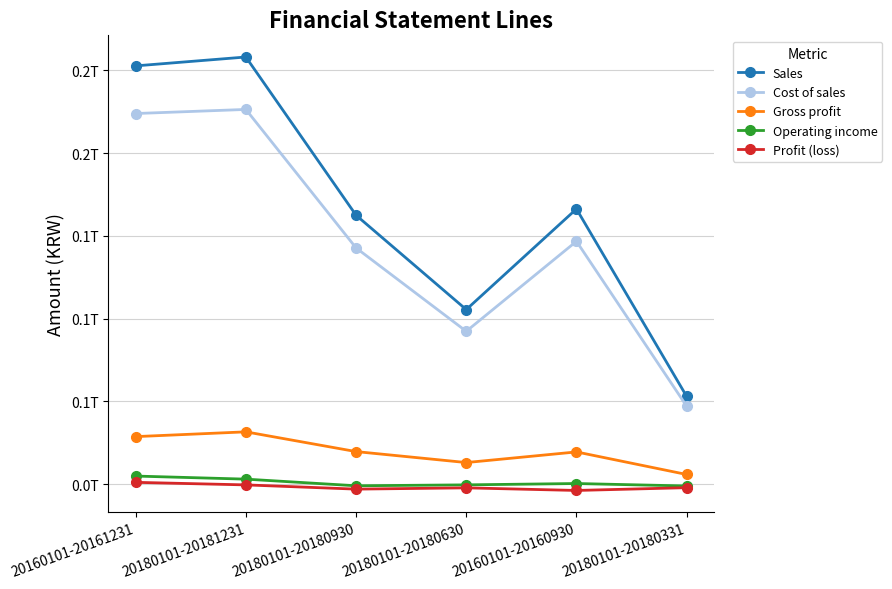

Reading right to left, extract all data points from this chart.

Sales: 20180101-20180331=53071666478	20160101-20160930=166276754691	20180101-20180630=105491867751	20180101-20180930=162481302263	20180101-20181231=258032877257	20160101-20161231=252677492492
Cost of sales: 20180101-20180331=47159634718	20160101-20160930=146738420335	20180101-20180630=92374934495	20180101-20180930=142740727292	20180101-20181231=226369682040	20160101-20161231=223896775487
Gross profit: 20180101-20180331=5912031760	20160101-20160930=19538334356	20180101-20180630=13116933256	20180101-20180930=19740574971	20180101-20181231=31663195217	20160101-20161231=28780717005
Operating income: 20180101-20180331=-1029811443	20160101-20160930=455145984	20180101-20180630=-358819530	20180101-20180930=-907045038	20180101-20181231=3100945075	20160101-20161231=4959088802
Profit (loss): 20180101-20180331=-2051527038	20160101-20160930=-3734786033	20180101-20180630=-2159237916	20180101-20180930=-2929402455	20180101-20181231=-376954285	20160101-20161231=1167675970